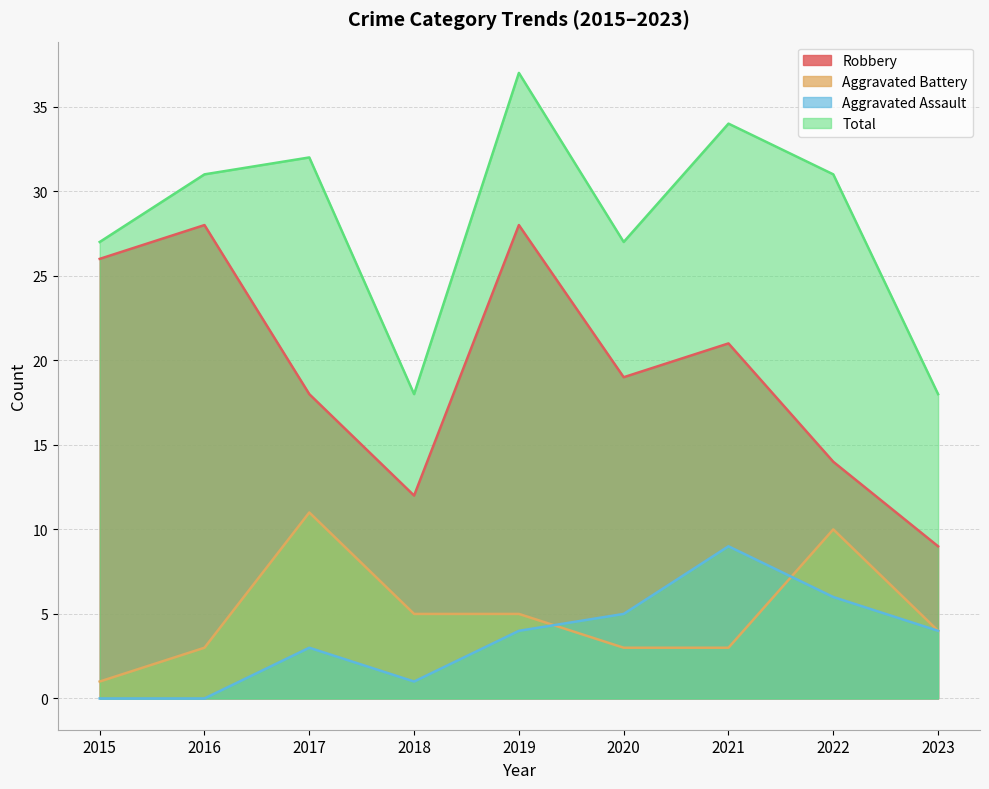

Rank the categories by Robbery value from lowest to highest.

2023, 2018, 2022, 2017, 2020, 2021, 2015, 2016, 2019